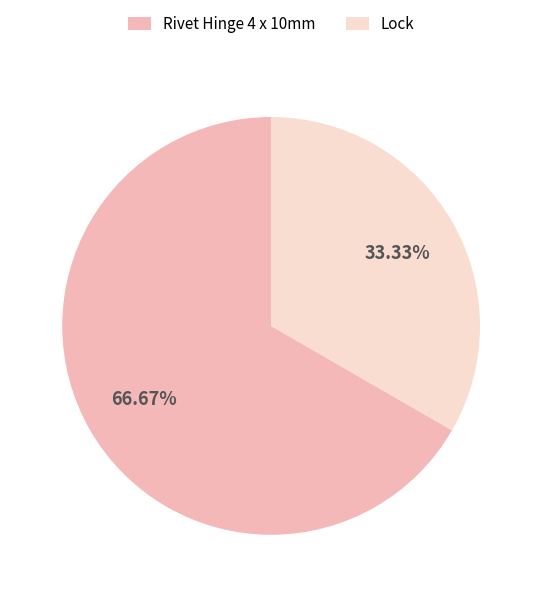

To the nearest percent, what is the difference between the Lock and Rivet Hinge 4 x 10mm slice percentages?

33%